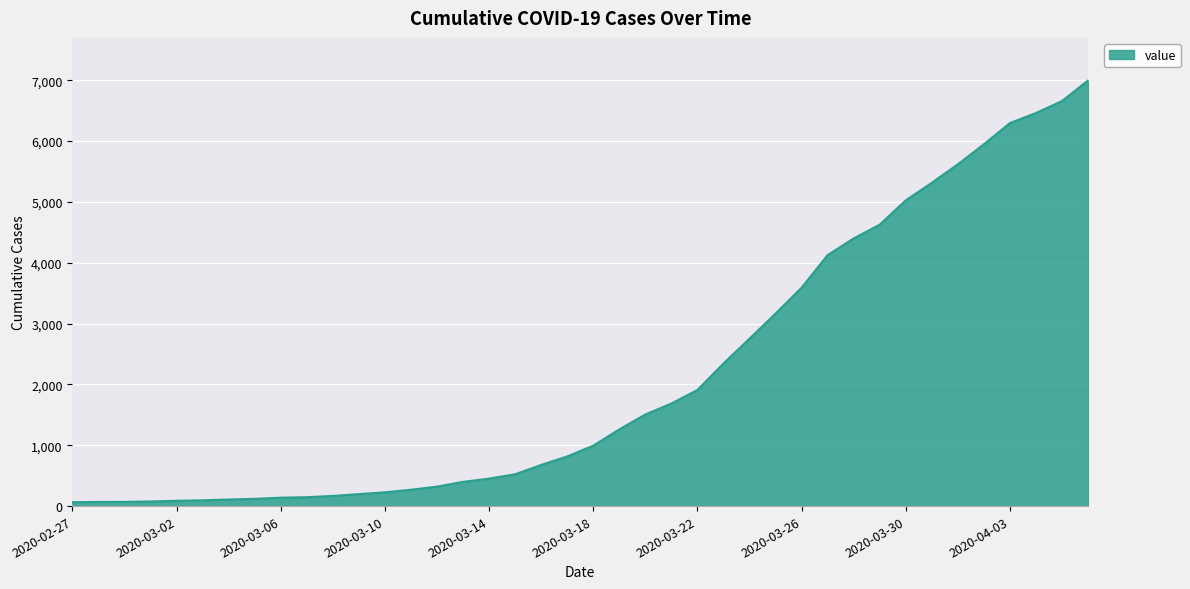

Count the number of data series in this chart.

1